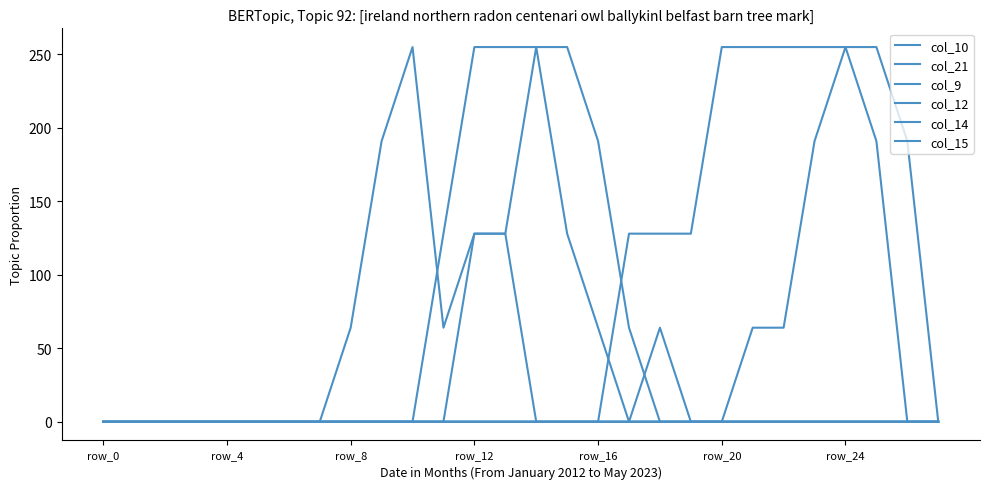

How many distinct data groups are displayed?

6